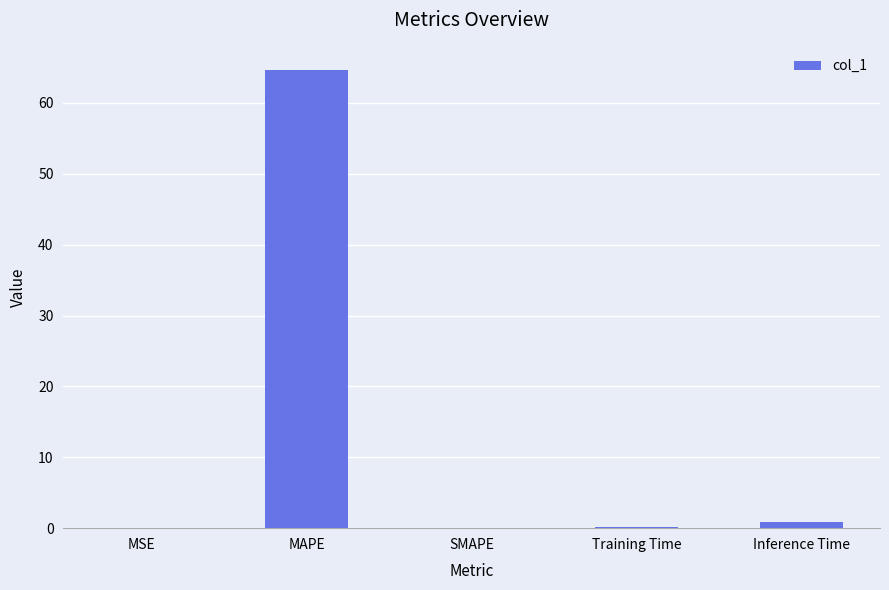

Which label corresponds to the largest value in the chart?

MAPE